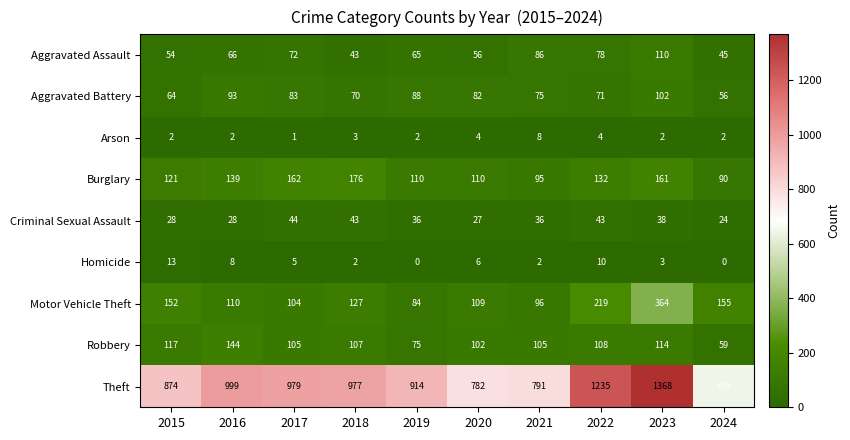

What is the difference between the second highest and second lowest values in the Aggravated Battery series?

29